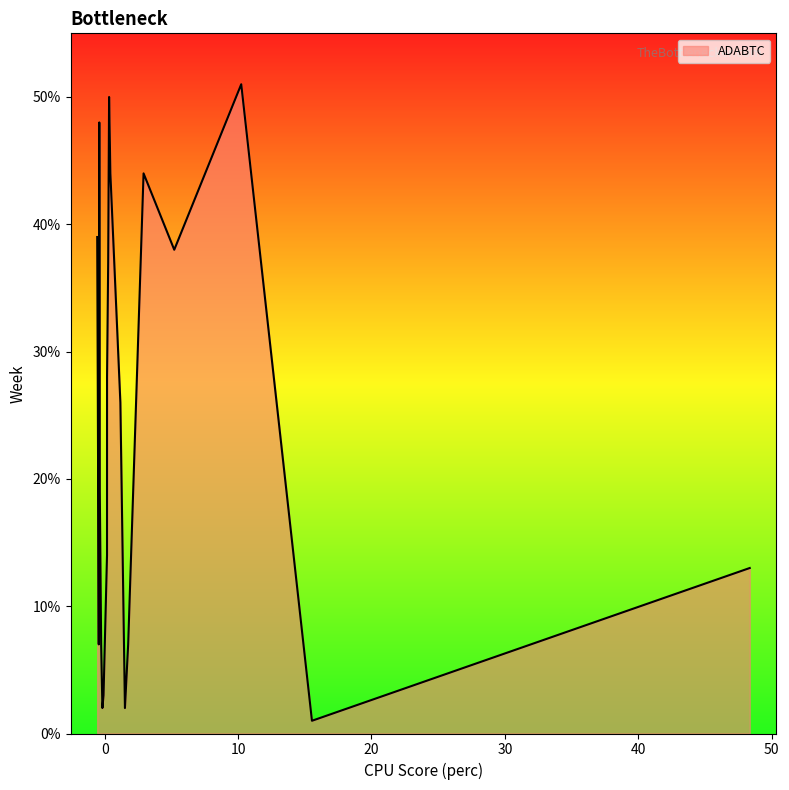

What is the difference between the maximum and minimum values?

50